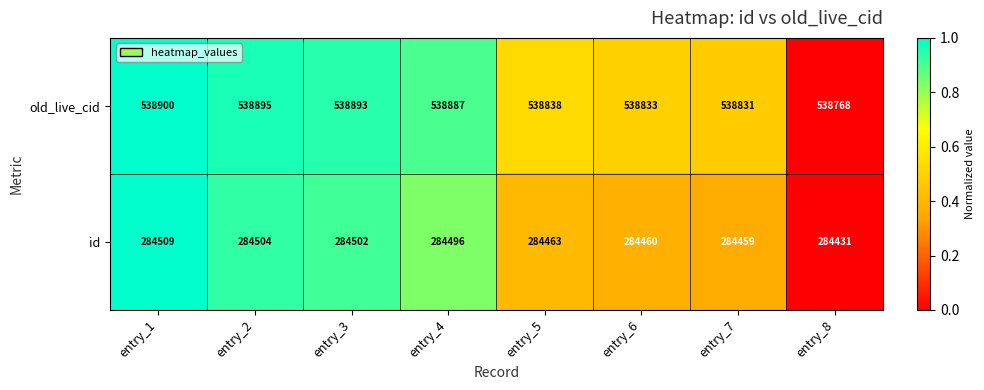

At which category is the sum across all series the highest?

entry_1